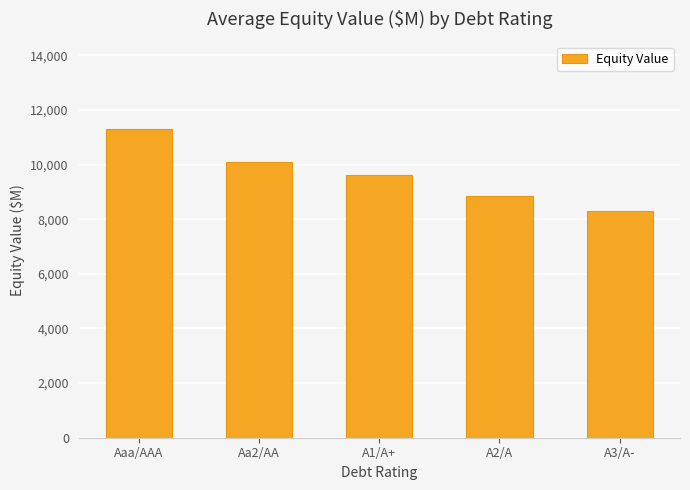

Approximately how many times larger is the value at Aa2/AA compared to A3/A-?

1.2